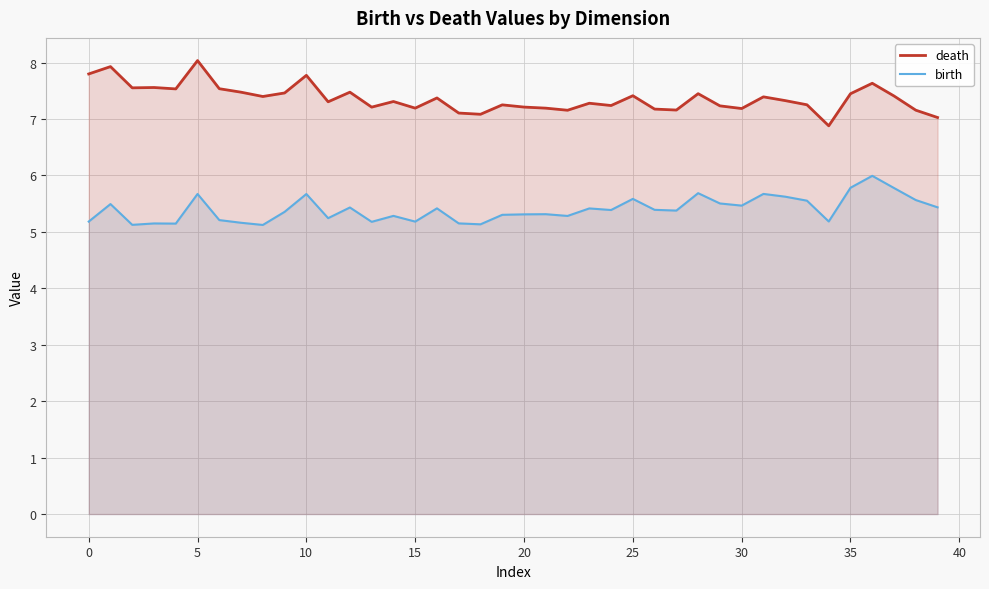

How many lines are shown in the chart?

2